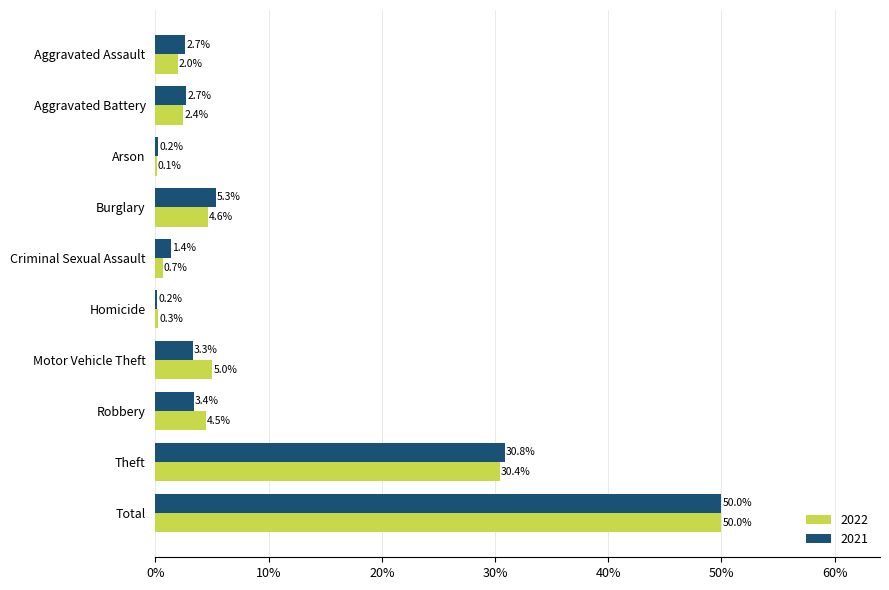

What is the total value across all series at Total?

100.0